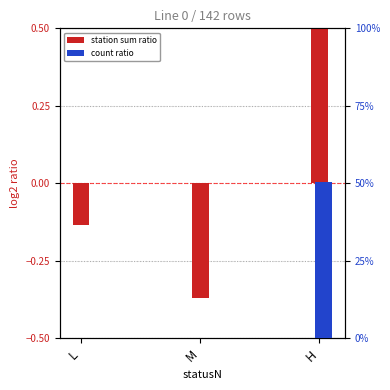

What is the total value across all series at H?

1.0